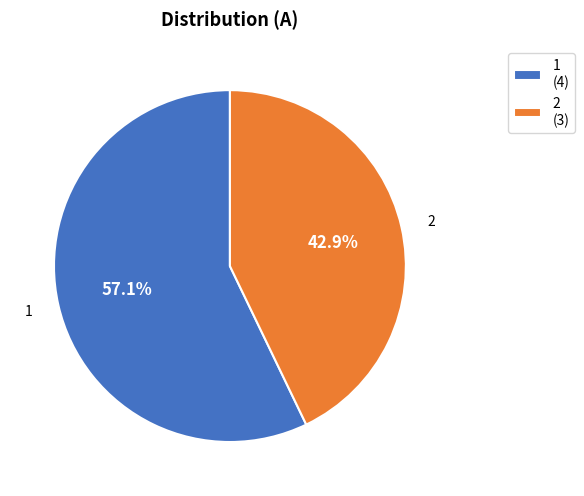

What is the smallest slice in the pie chart?

2